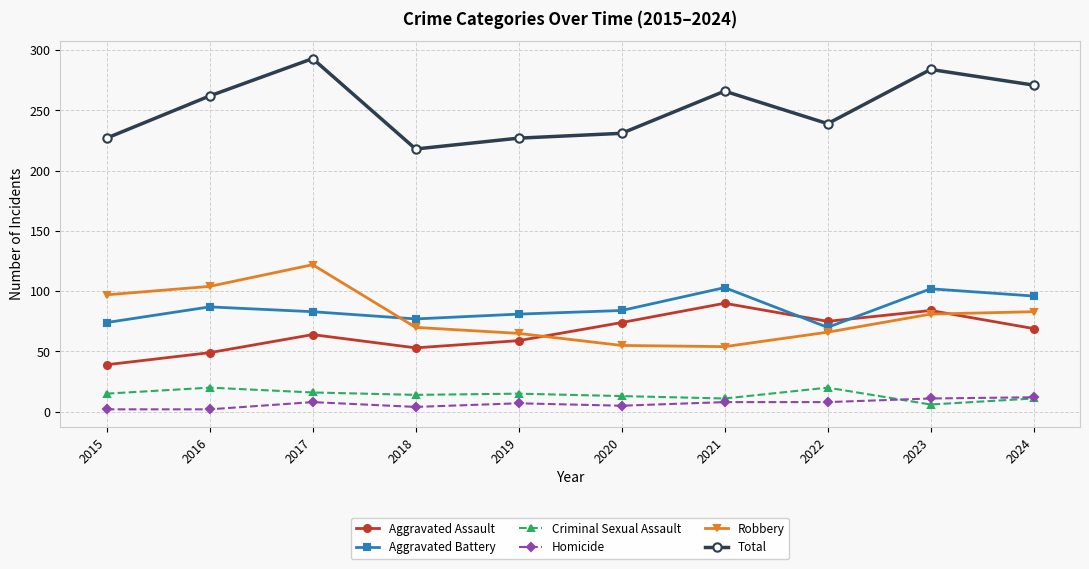

Is the value of Total at 2016 greater than the value of Homicide at 2022?

Yes